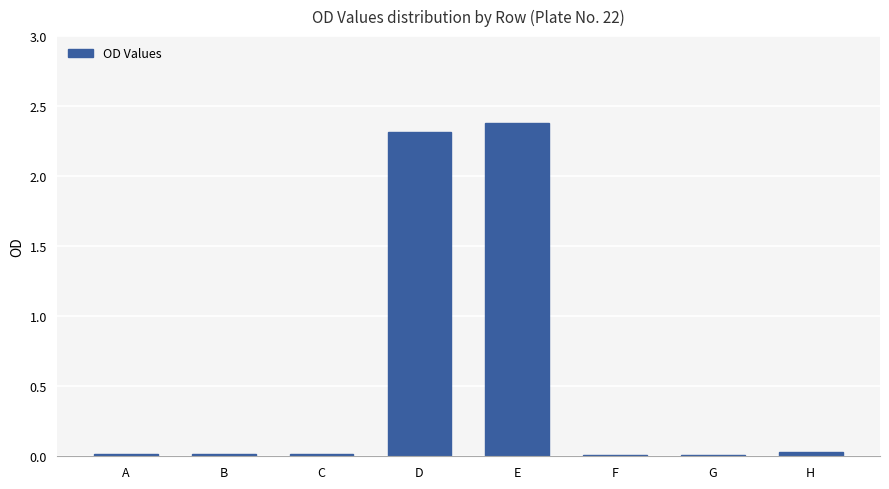

What is the value of the 5th bar from the left?

2.4